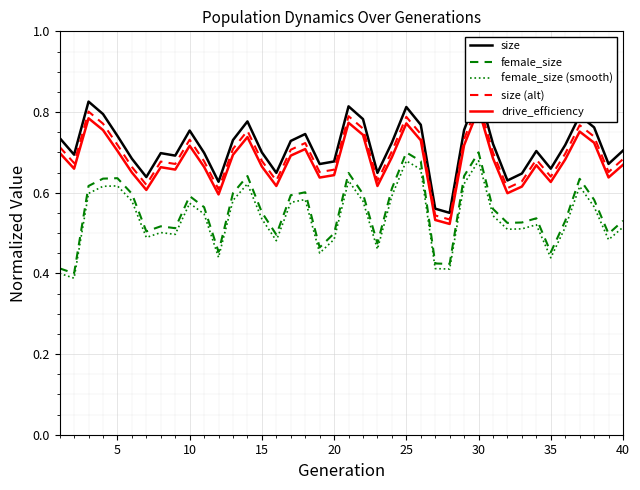

In size (alt), how many points are lower than both neighbors (excluding endpoints)?

11